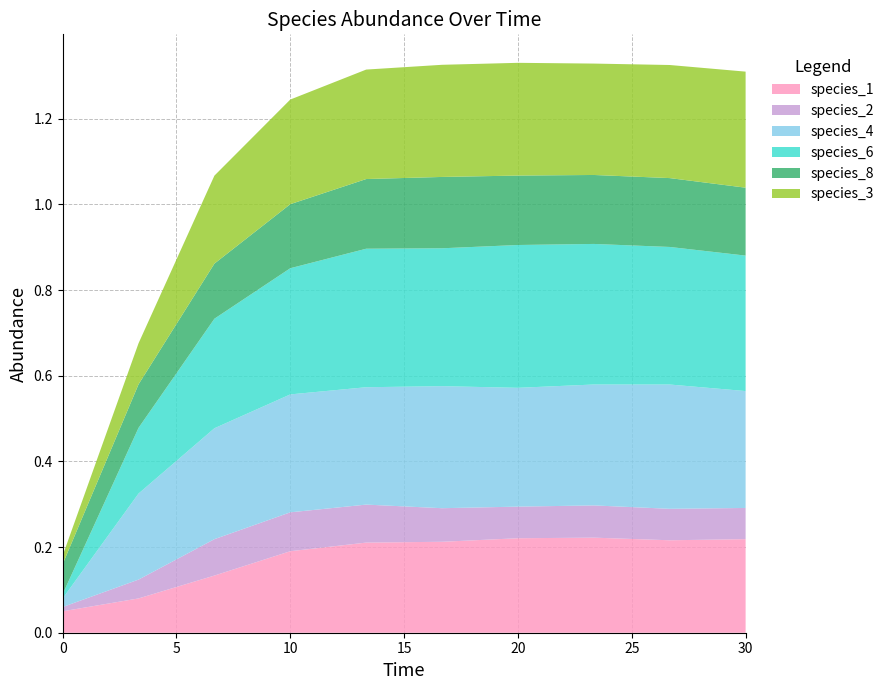

Reading left to right, what are all the values shown in this chart?

species_1: 0.1	0.1	0.1	0.2	0.2	0.2	0.2	0.2	0.2	0.2
species_2: 0.0	0.0	0.1	0.1	0.1	0.1	0.1	0.1	0.1	0.1
species_4: 0.0	0.2	0.3	0.3	0.3	0.3	0.3	0.3	0.3	0.3
species_6: 0.0	0.2	0.3	0.3	0.3	0.3	0.3	0.3	0.3	0.3
species_8: 0.1	0.1	0.1	0.1	0.2	0.2	0.2	0.2	0.2	0.2
species_3: 0.0	0.1	0.2	0.2	0.3	0.3	0.3	0.3	0.3	0.3